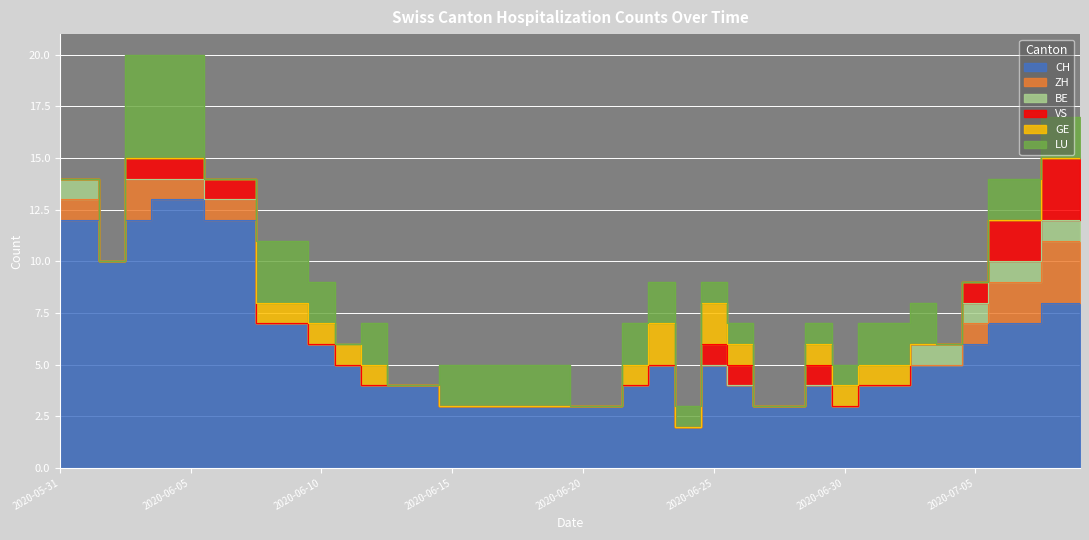

True or false: CH and VS cross at least once.

False